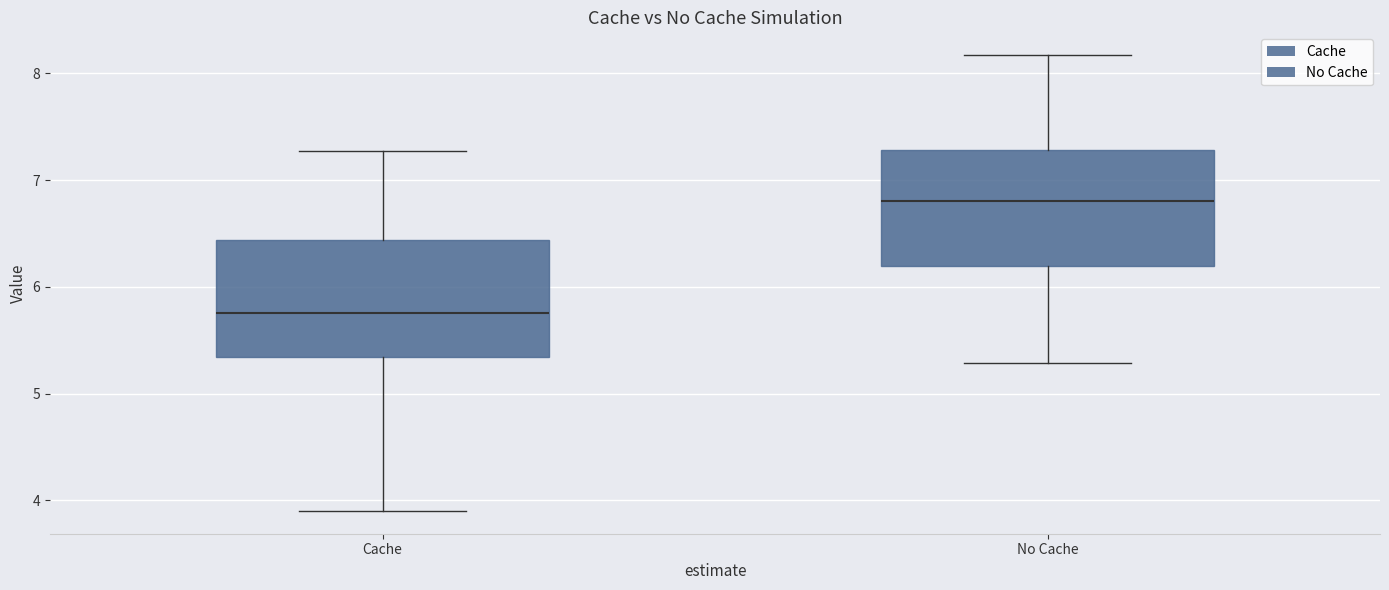

Reading left to right, transcribe this box plot: for each box, give where its median line is, the range the box spans, and where its two whiskers end, as read against the y-axis. The values are not printed on the chart, so give them approximately, as read against the axis.

Cache: median 5.8, box 5.3 to 6.4, whiskers 3.9 to 7.3
No Cache: median 6.8, box 6.2 to 7.3, whiskers 5.3 to 8.2